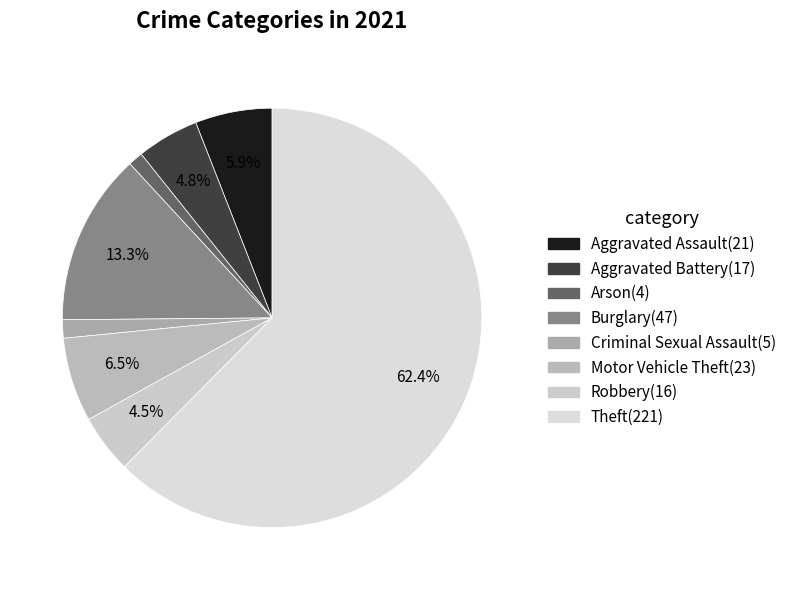

Is there any slice that represents more than half of the pie?

Yes